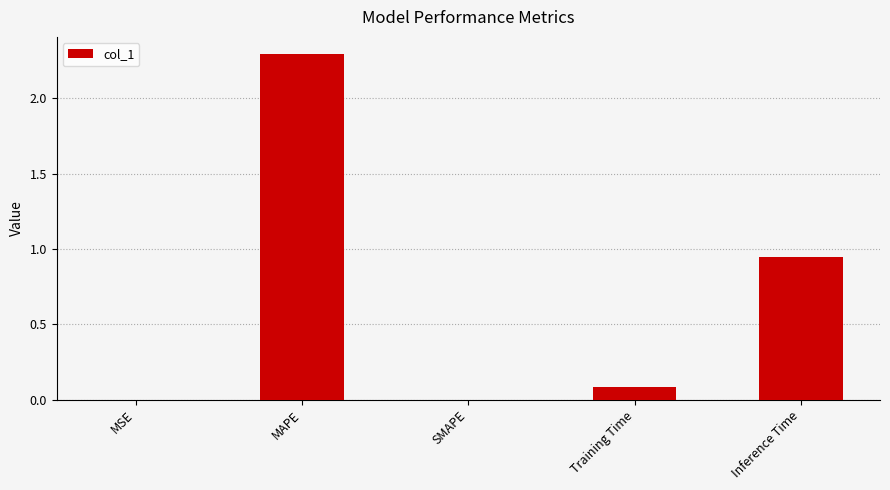

Where is the data nearest to the value 1?

Inference Time